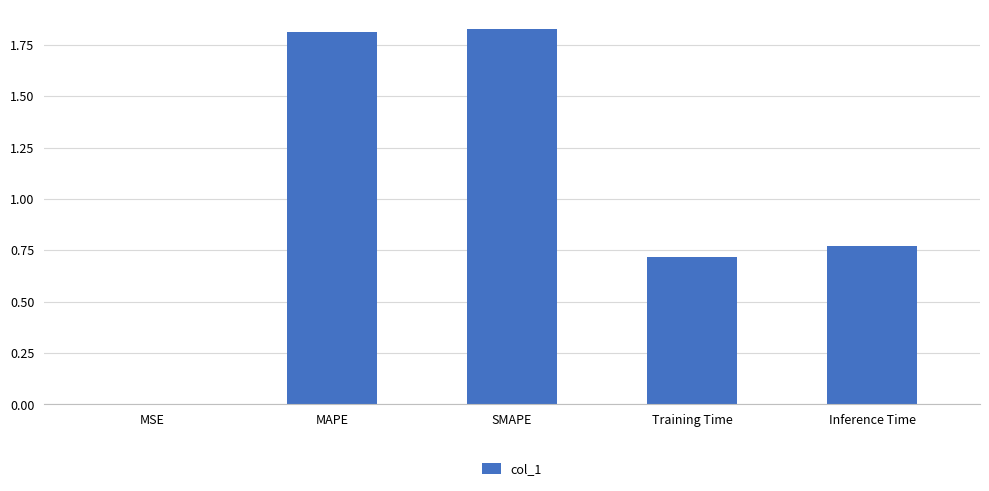

What is the sum of all values?

5.1